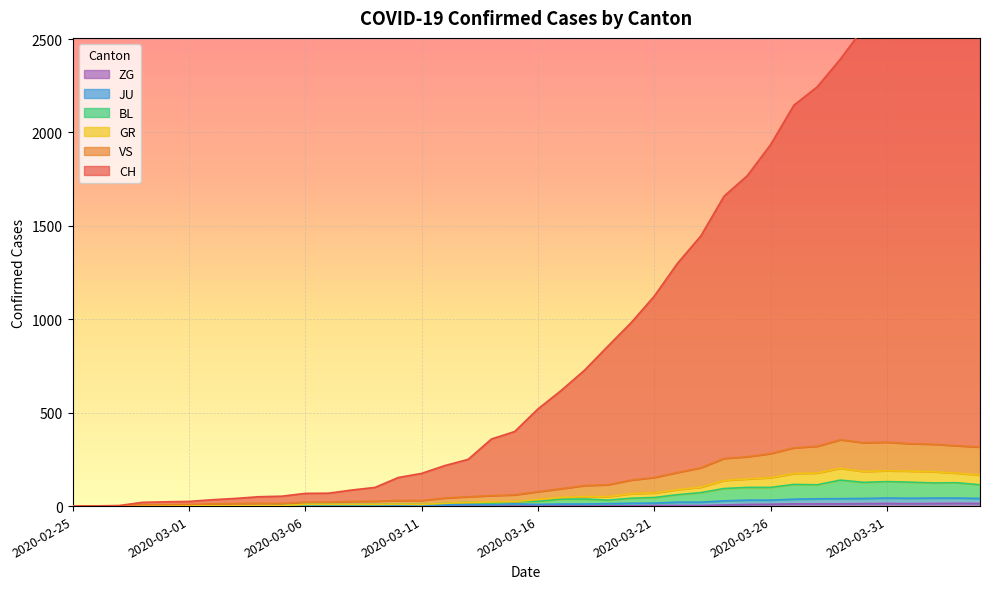

Reading left to right, list all the values displayed in this chart.

CH: 0	1	3	20	23	25	34	41	50	53	68	69	86	100	153	175	217	250	359	399	520	619	727	855	981	1124	1300	1446	1659	1769	1935	2146	2244	2393	2561	2593	2662	2718	2686	2665
GR: 0	0	1	1	2	2	2	2	2	3	9	9	9	9	10	9	15	20	22	24	35	46	51	50	66	70	88	101	137	145	152	174	177	202	185	189	187	184	176	166
JU: 0	0	1	1	1	1	1	1	1	2	5	5	5	5	5	6	6	8	8	12	9	11	11	13	15	16	21	21	28	32	32	37	39	40	41	43	42	43	43	41
VS: 0	0	1	7	8	9	12	14	15	14	21	21	25	26	30	30	43	50	56	60	77	93	110	114	139	153	180	205	255	264	281	312	320	355	339	342	334	331	323	316
BL: 0	0	1	1	2	2	2	2	2	3	9	9	9	9	10	9	15	20	16	24	26	37	38	32	42	46	61	72	94	100	100	116	114	139	127	131	128	124	125	114
ZG: 0	0	0	0	0	0	0	0	0	0	0	0	0	0	0	0	0	0	0	0	0	0	0	1	1	3	3	3	6	9	10	12	12	12	13	14	13	14	15	14